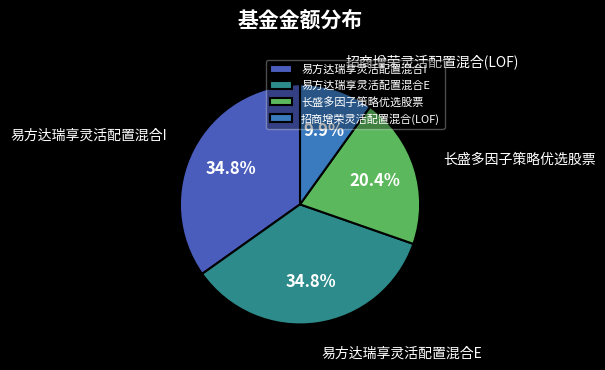

True or false: 招商增荣灵活配置混合(LOF) accounts for 10% of the total.

True